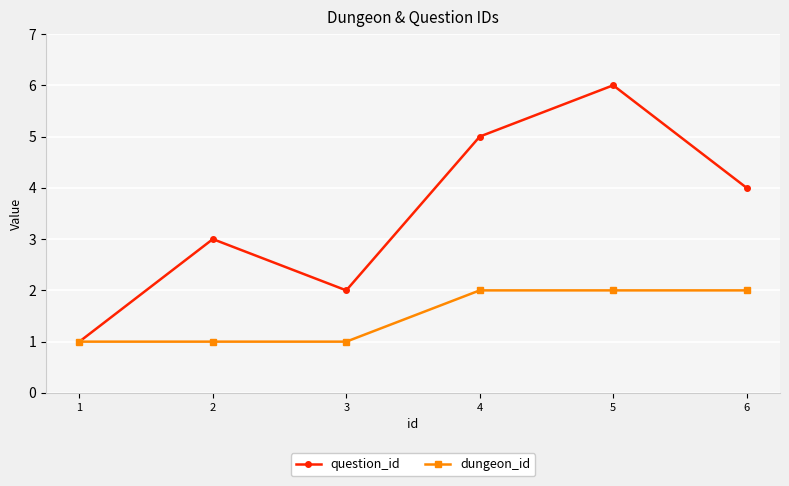

What is the difference between the highest and lowest values at 2?

2